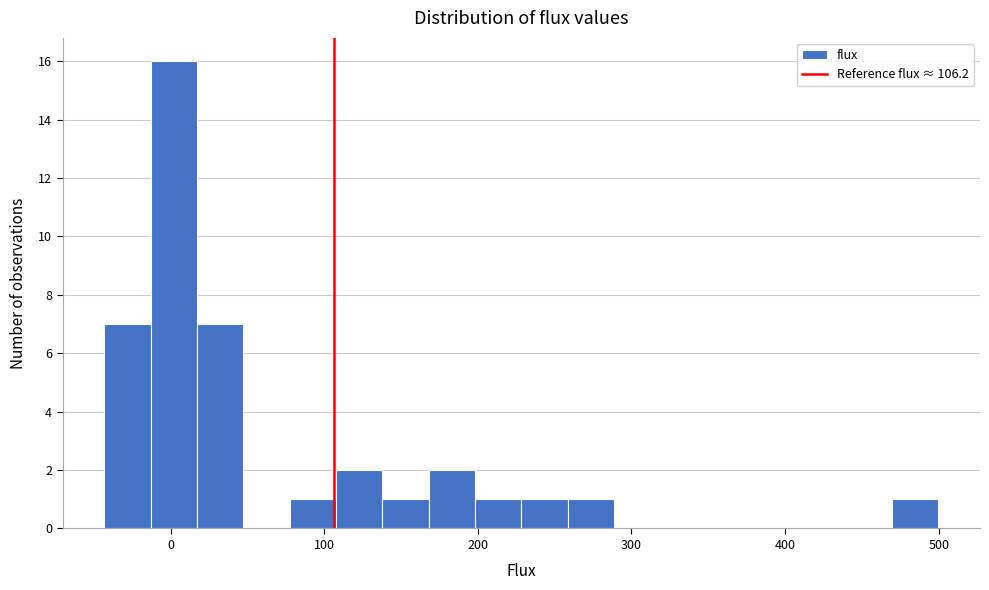

Around what value on the x-axis is the tallest bar? Give the approximate position of its centre, as read against the axis.

0